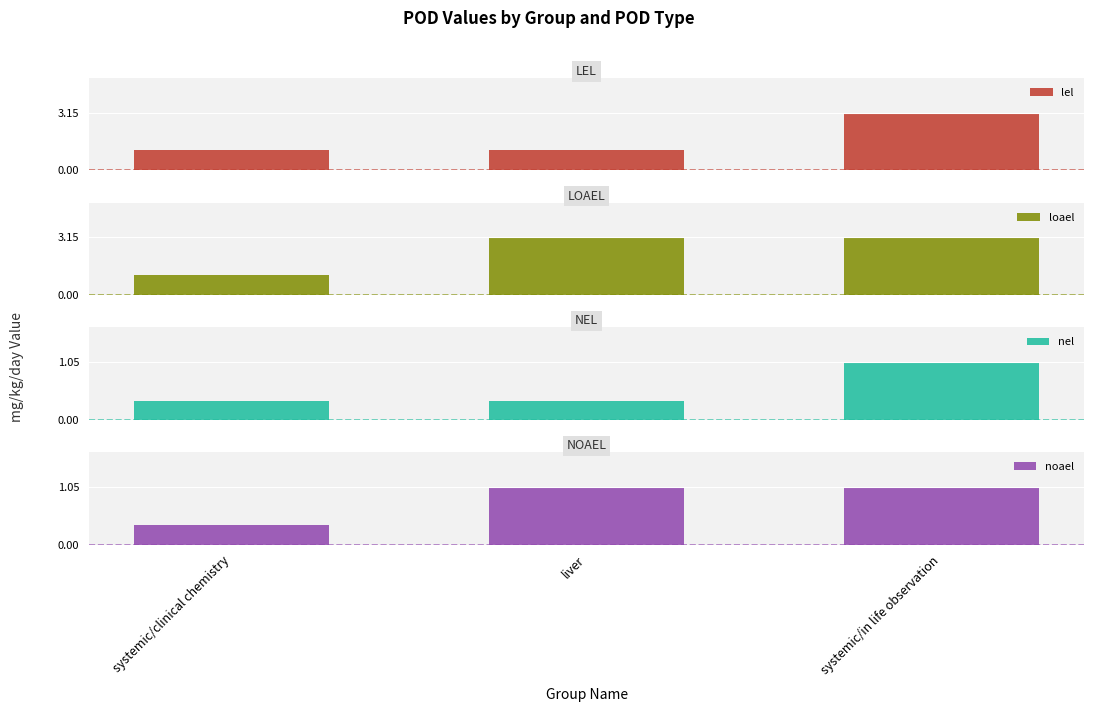

Count the number of categories in the chart.

3